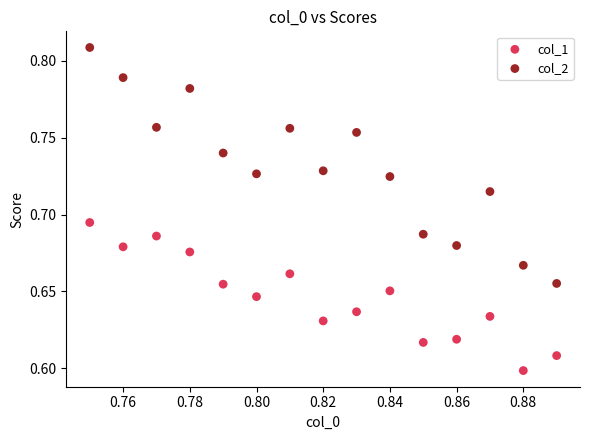

Which series reaches the minimum Y coordinate?

col_1